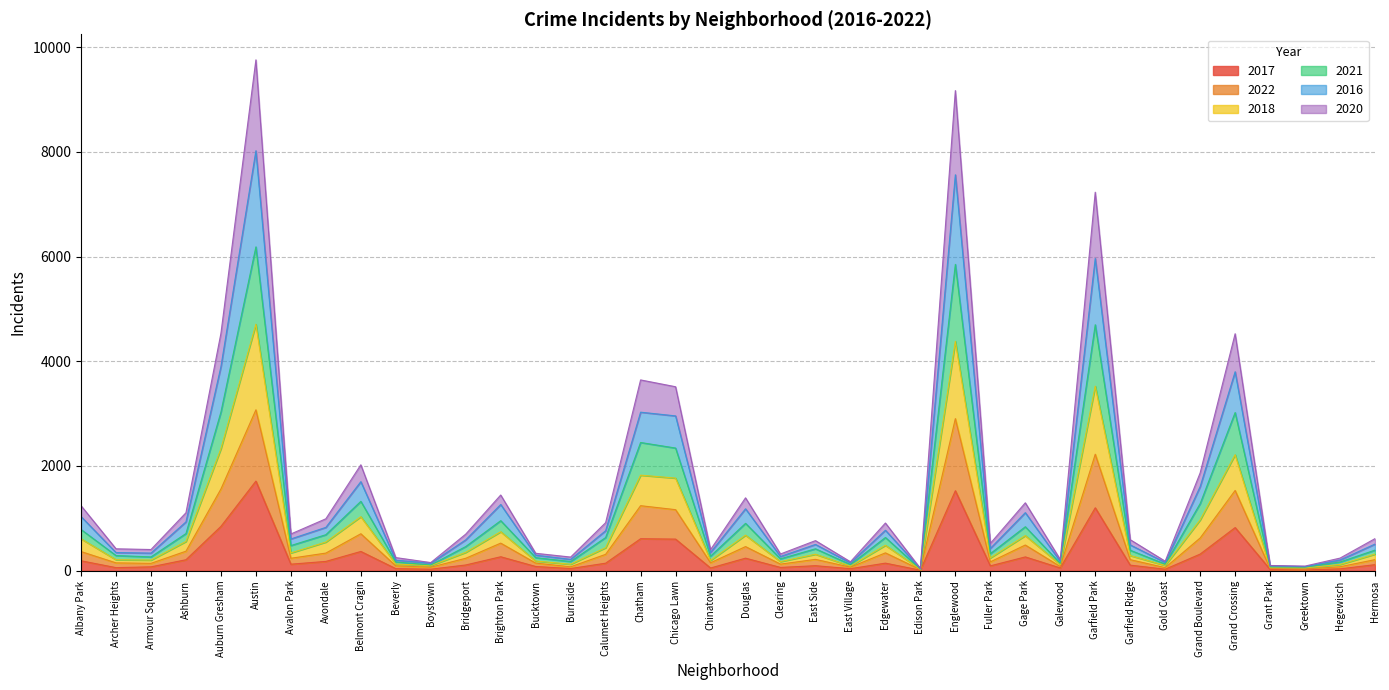

True or false: 2021 has more than 1 points higher than both neighbors.

True